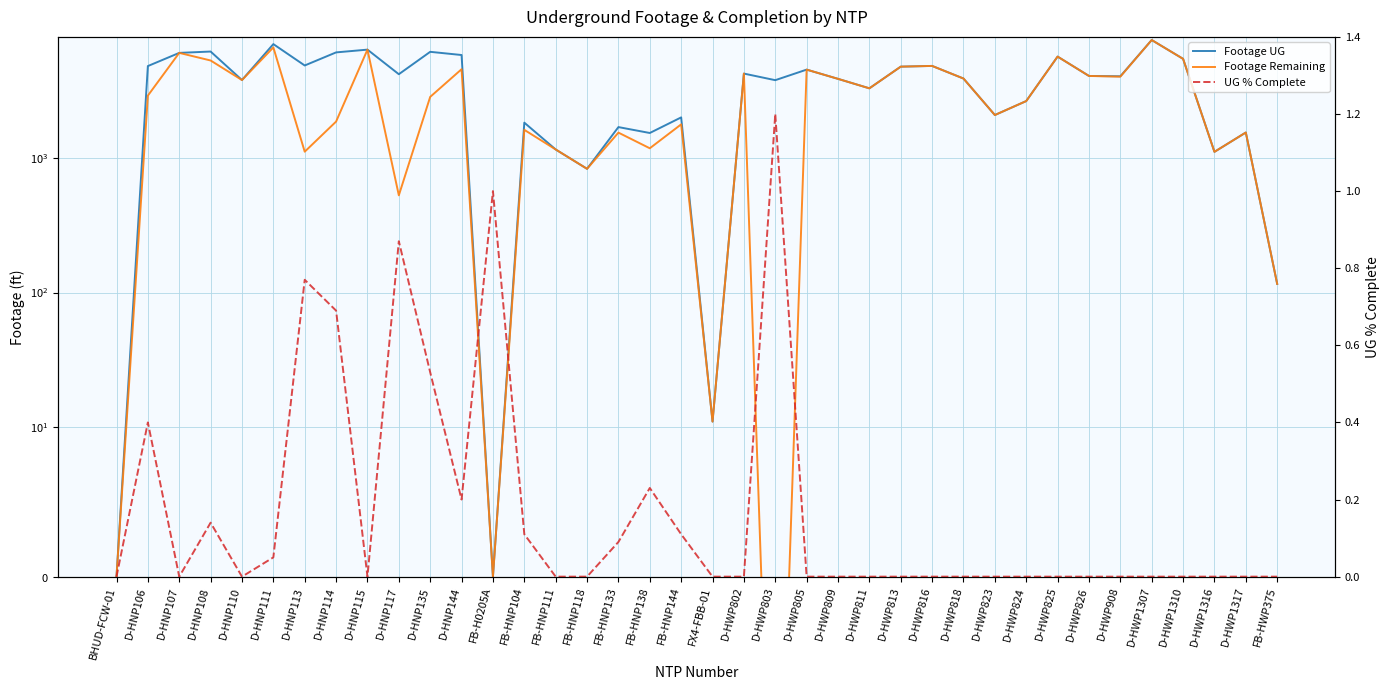

What is the maximum value shown in the chart?

7529.0